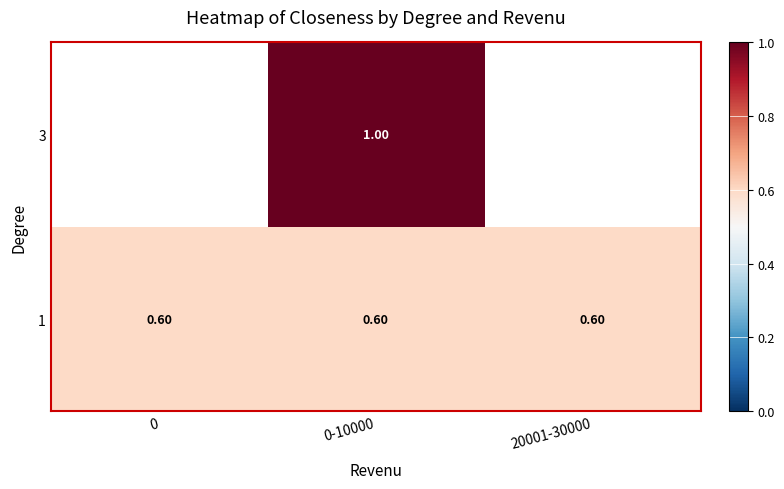

What is the sum of the 1 values at 0-10000 and 20001-30000?

1.2